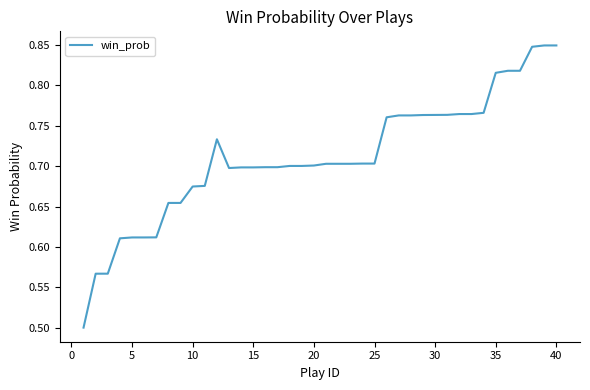

What is the minimum value shown in the chart?

0.5